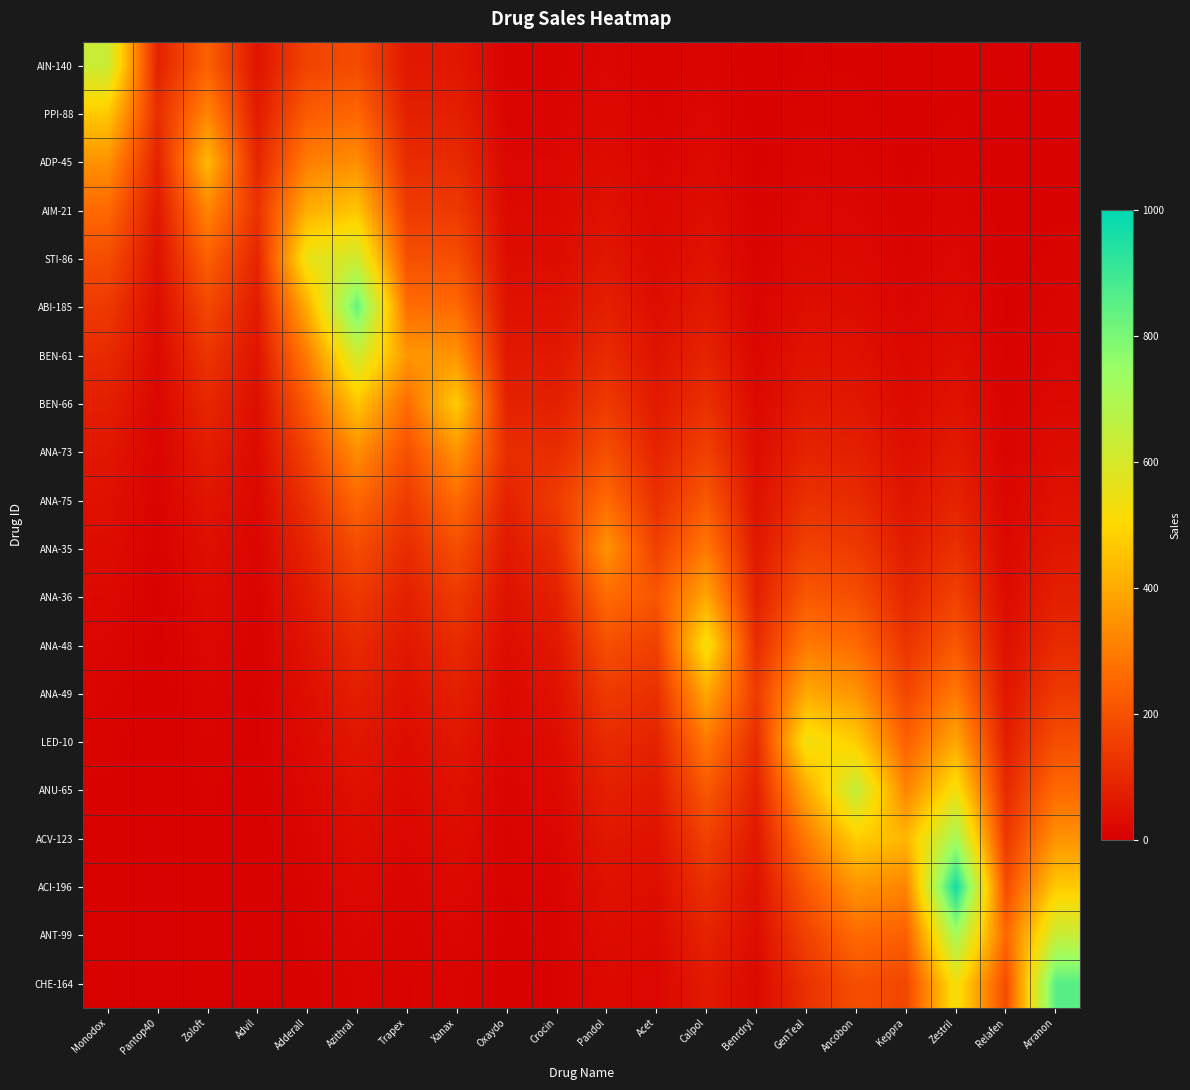

Between Relafen and Advil, which is larger?

Advil